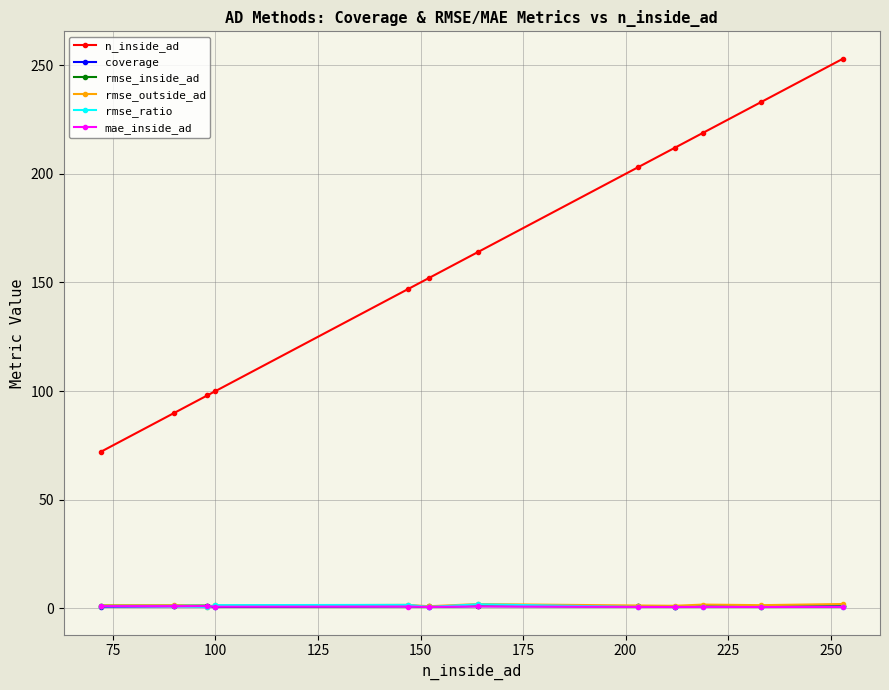

Which series has the largest range (max minus min)?

n_inside_ad